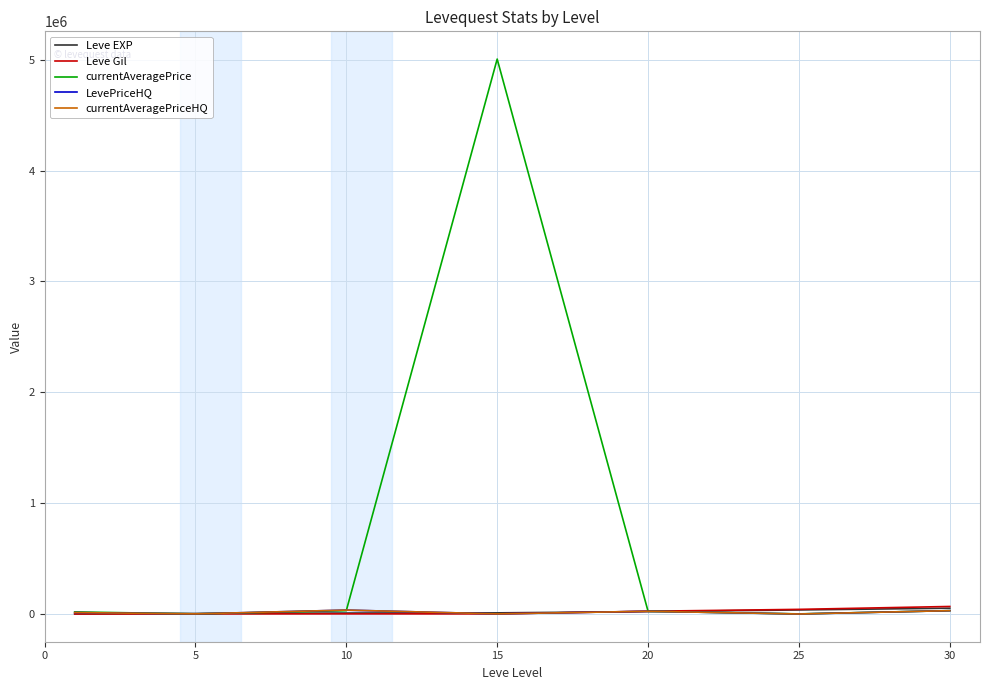

What are all the series names shown in the legend?

Leve EXP, Leve Gil, currentAveragePrice, LevePriceHQ, currentAveragePriceHQ